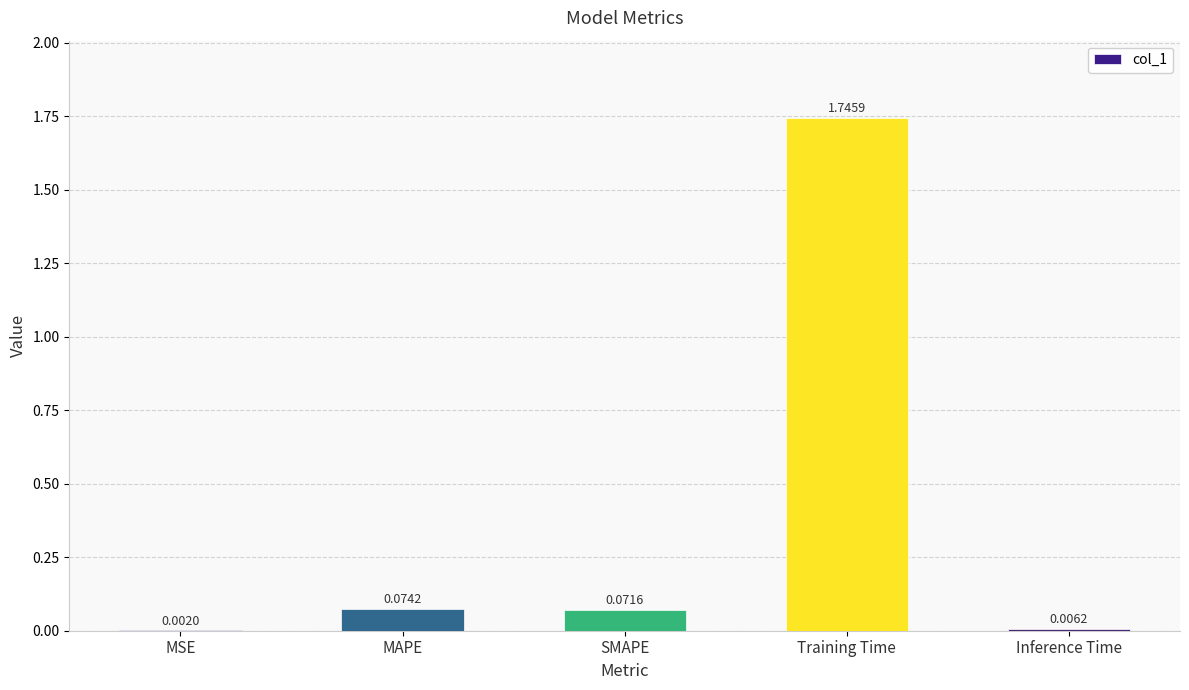

Count the number of data series in this chart.

1